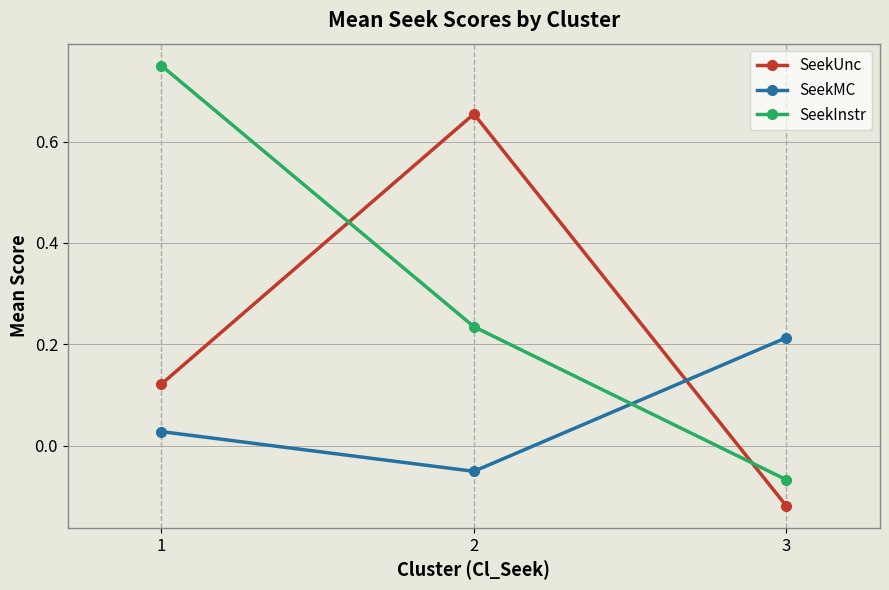

What is the spread (max minus min) of values at 3?

0.3